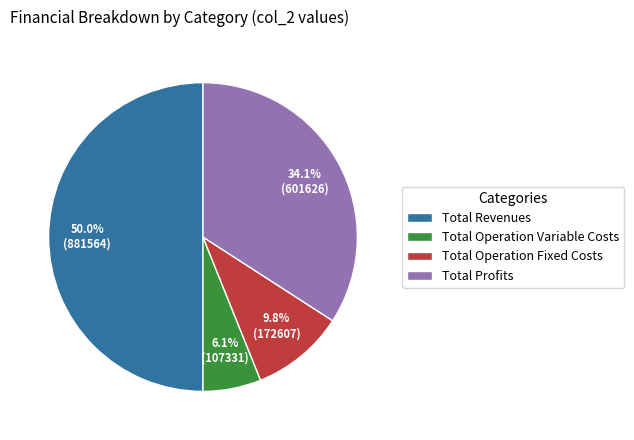

True or false: Total Profits accounts for 34% of the total.

True